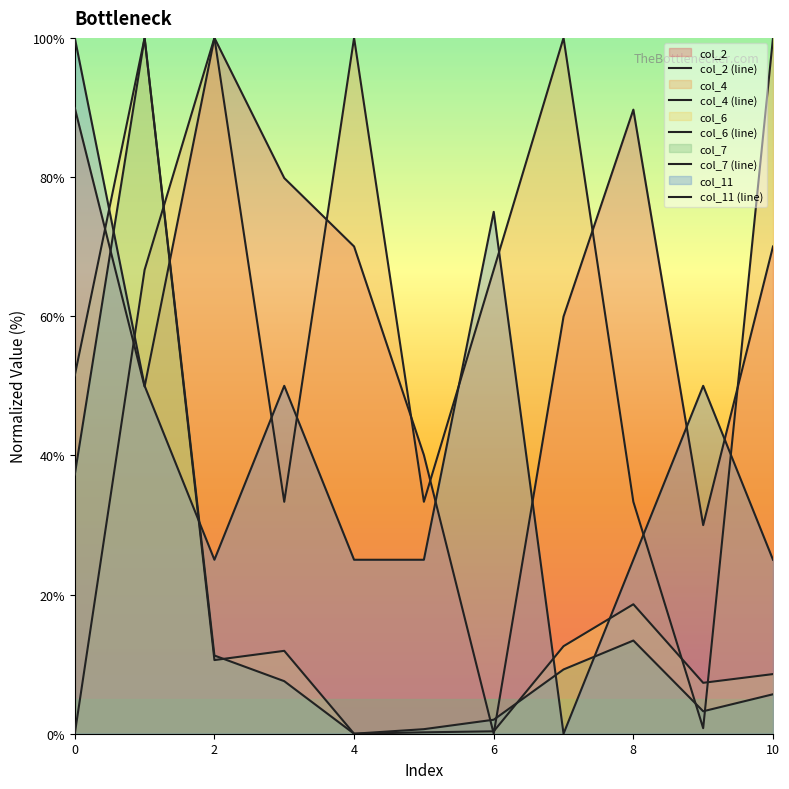

What are all the series names shown in the legend?

col_2 (line), col_4 (line), col_6 (line), col_7 (line), col_11 (line)